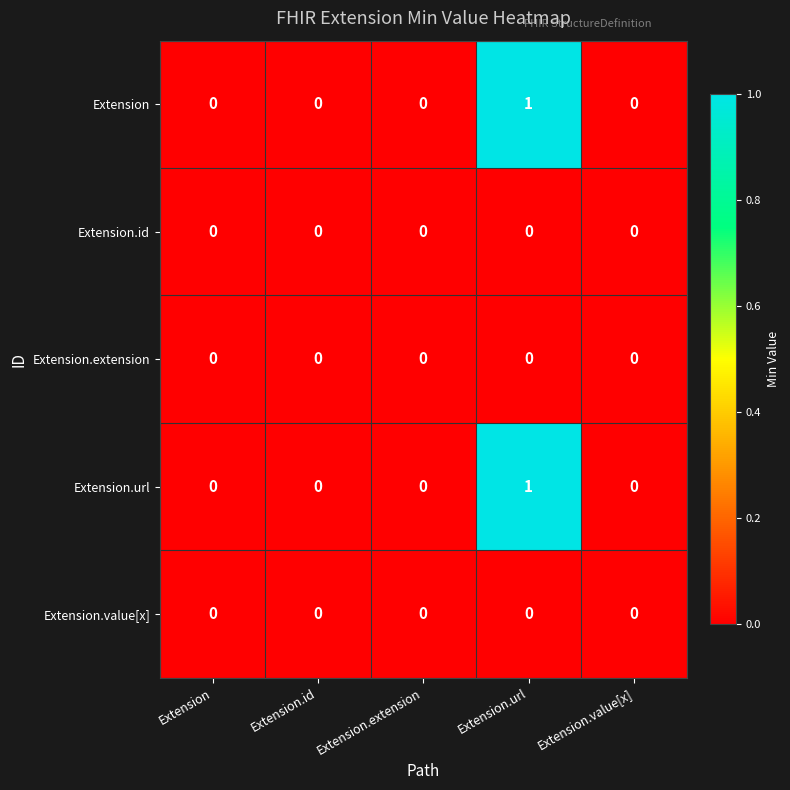

What is the greatest value displayed?

1